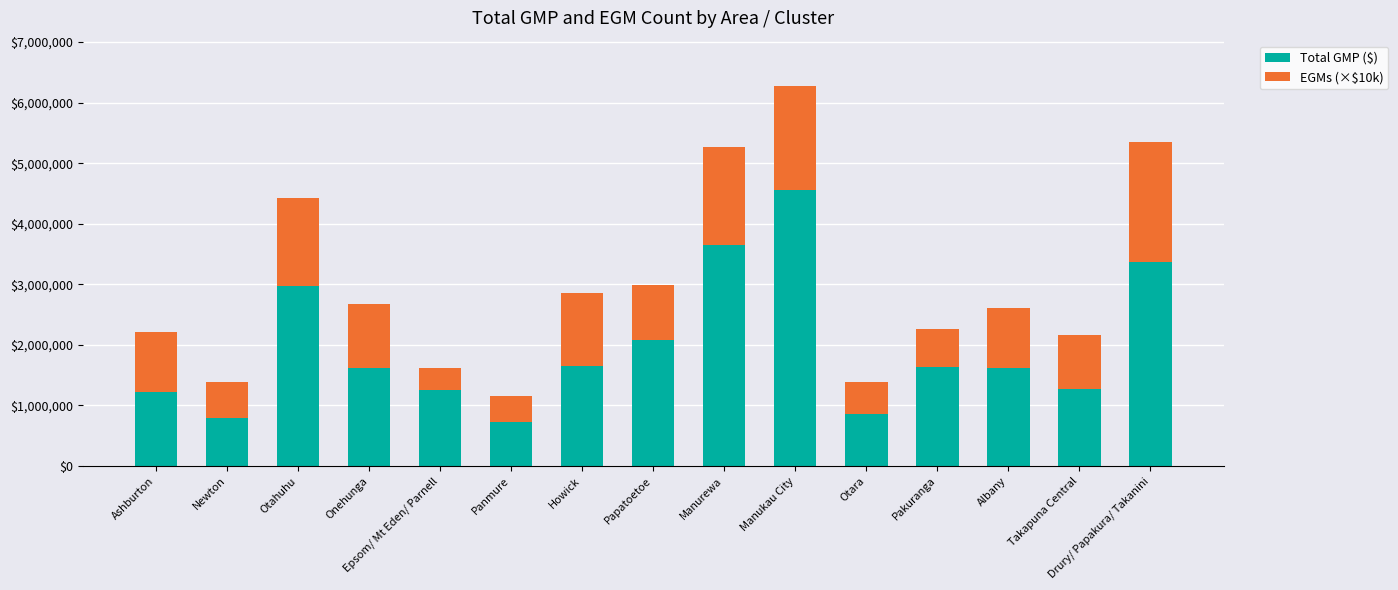

What are all the series names shown in the legend?

Total GMP ($), EGMs (×$10k)